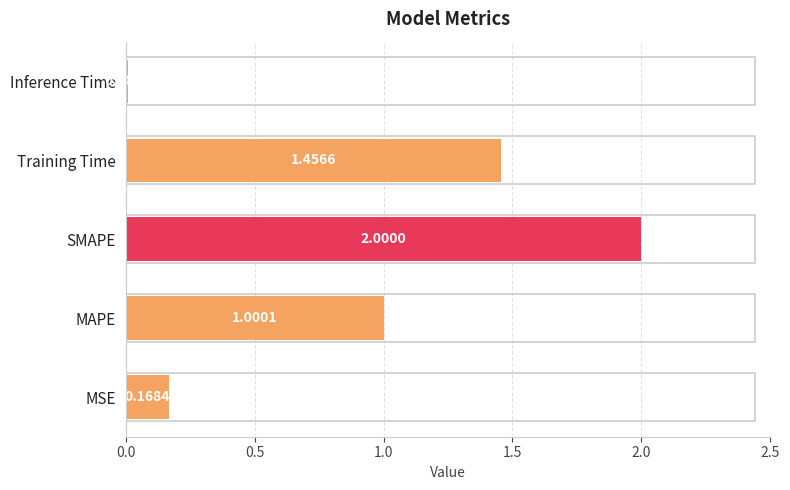

What is the sum of all values?

4.6